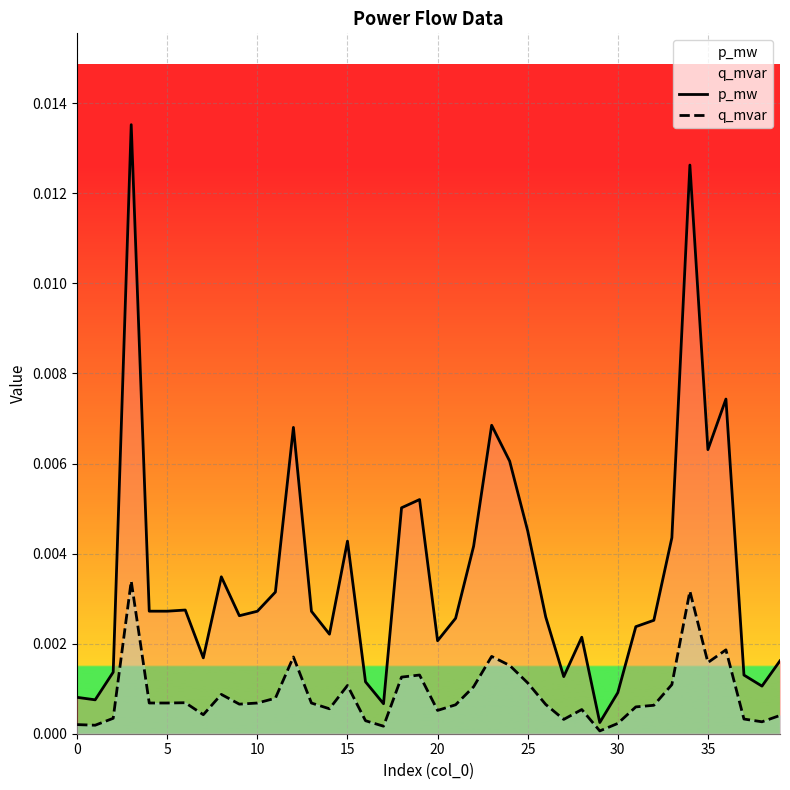

How many data points does each series have?

40